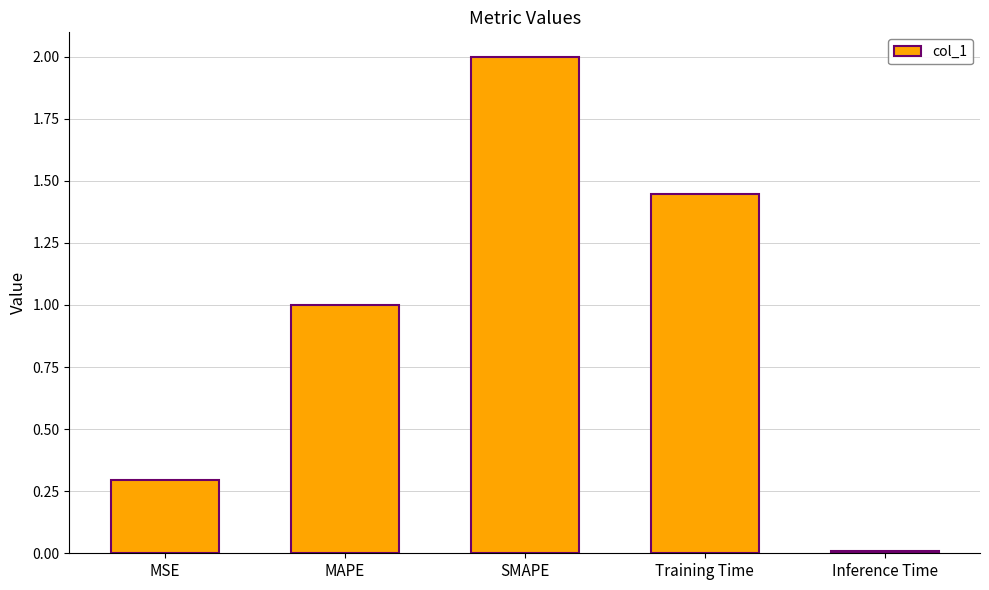

Which has a higher value, Inference Time or SMAPE?

SMAPE